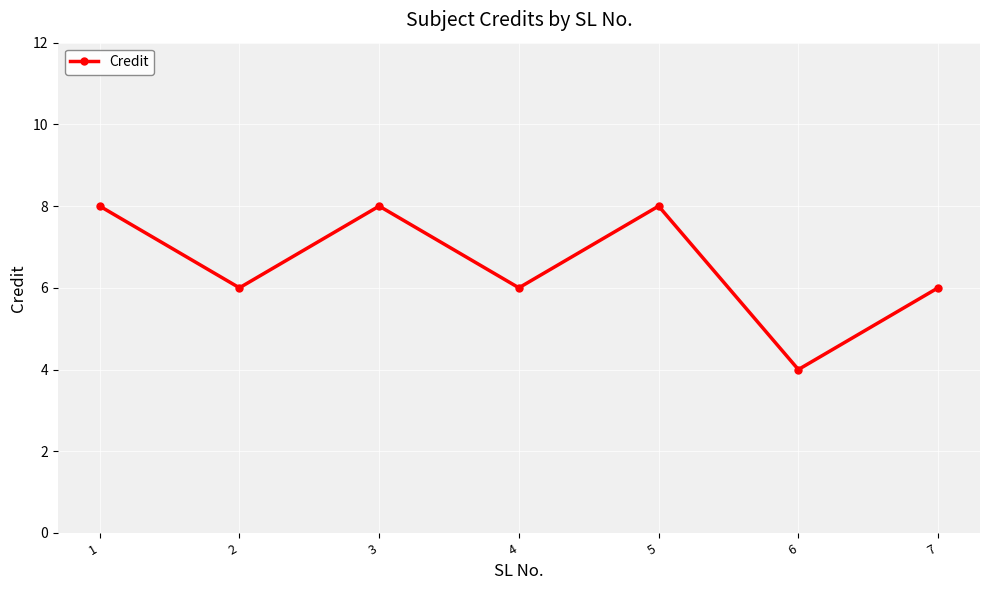

How many interior local peaks (higher than both neighbors) does the data have?

2